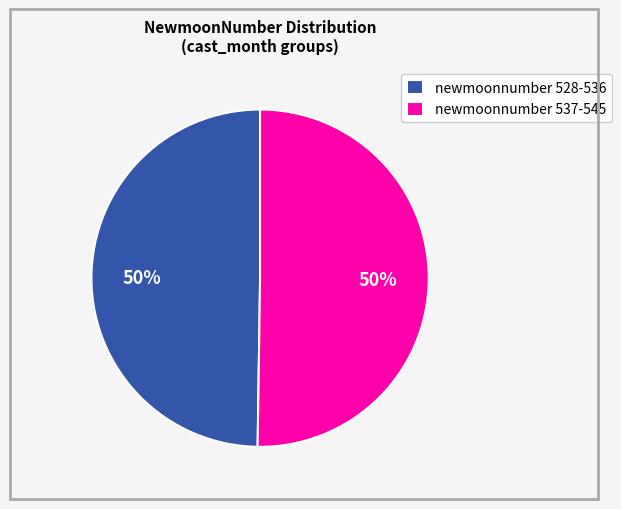

Approximately how many times larger is the value at newmoonnumber 528-536 compared to newmoonnumber 537-545?

1.0